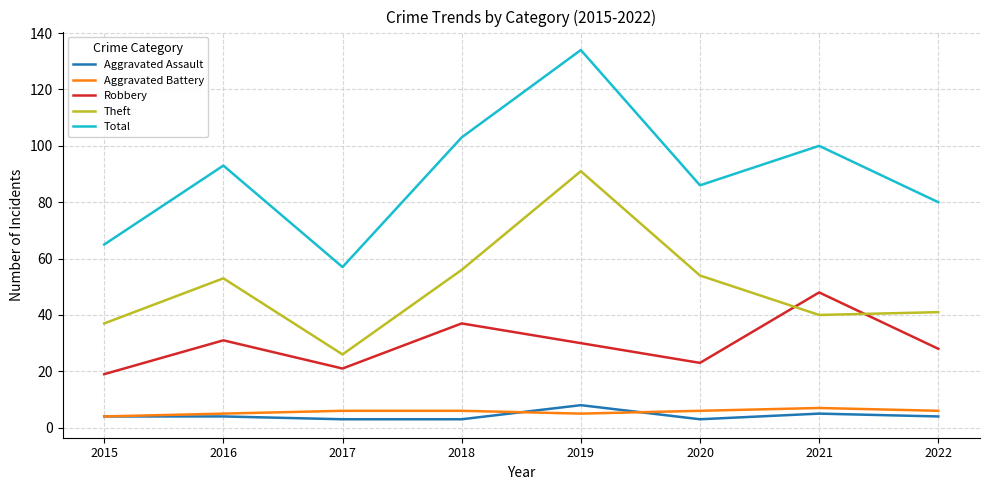

Which series changed the most between 2015 and 2020?

Total